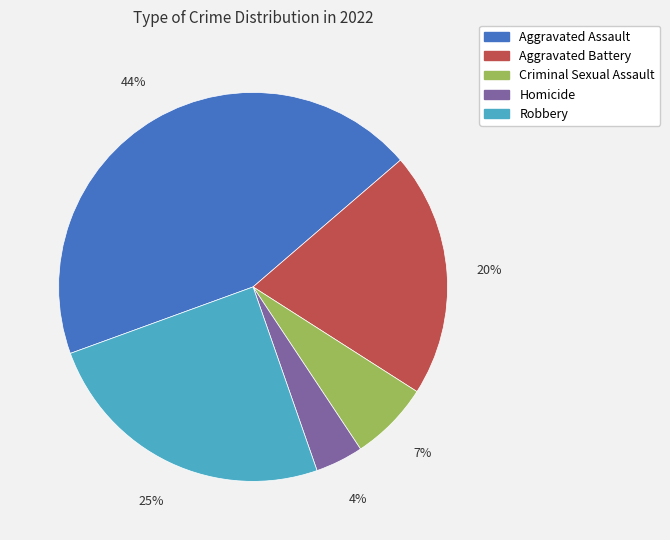

Is Aggravated Assault the majority of the pie?

No